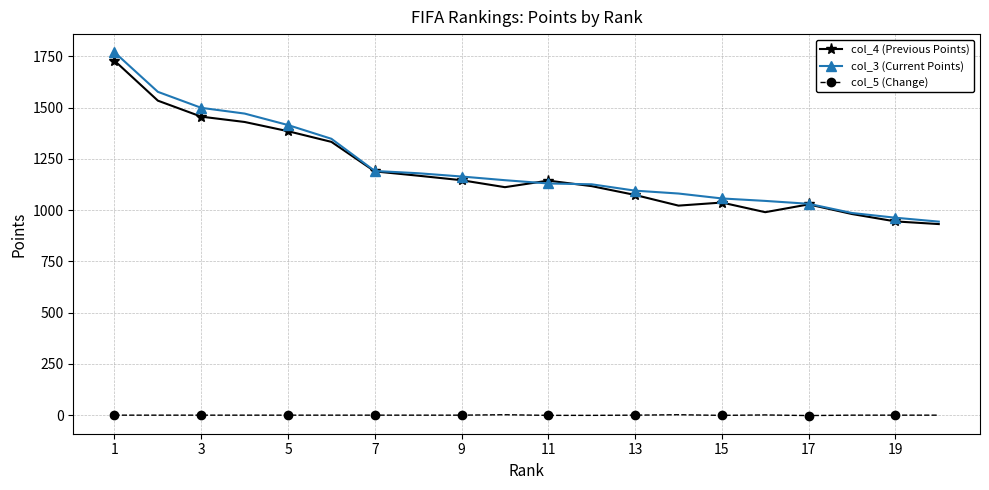

True or false: col_3 (Current Points) and col_5 (Change) cross at least once.

False